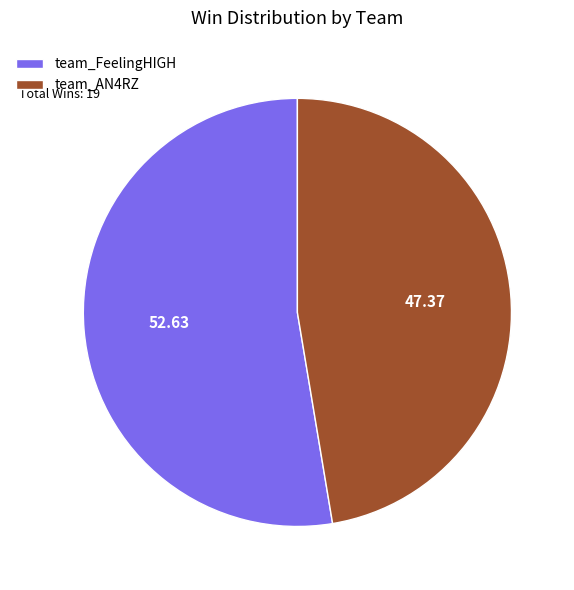

Does team_AN4RZ account for over 50% of the chart?

No